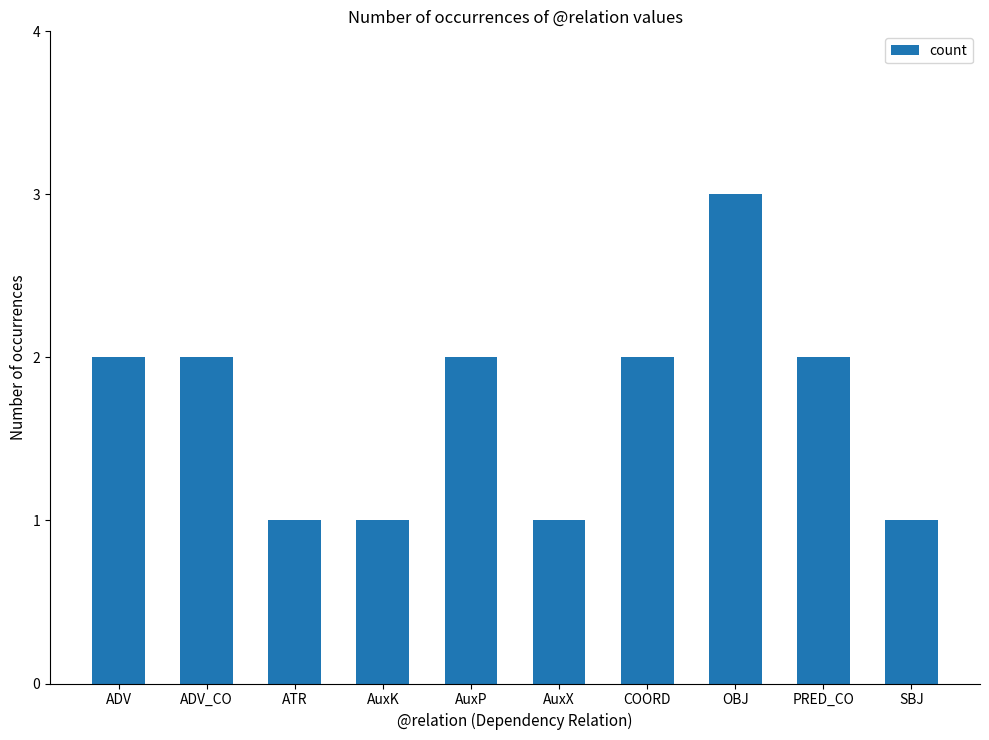

What is the maximum value shown in the chart?

3